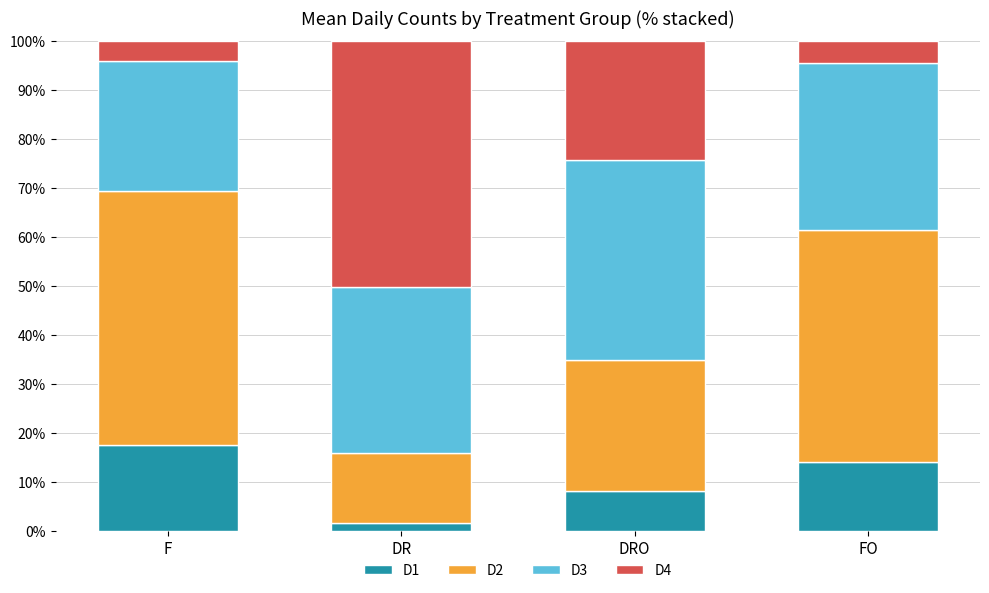

Rank the categories by D1 value from lowest to highest.

DR, DRO, FO, F